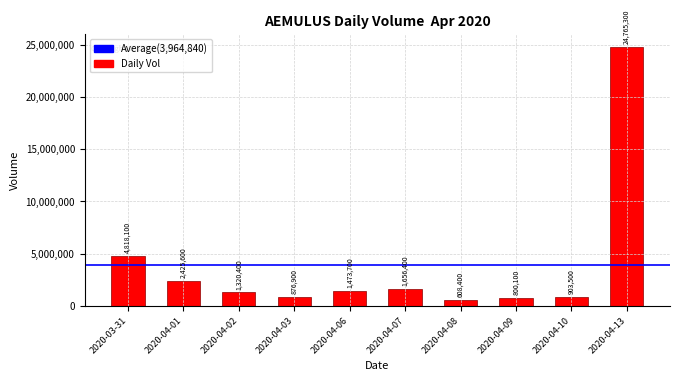

Reading right to left, extract all data points from this chart.

2020-04-13=24765300	2020-04-10=903500	2020-04-09=800100	2020-04-08=608400	2020-04-07=1656400	2020-04-06=1473700	2020-04-03=876900	2020-04-02=1320400	2020-04-01=2425600	2020-03-31=4818100